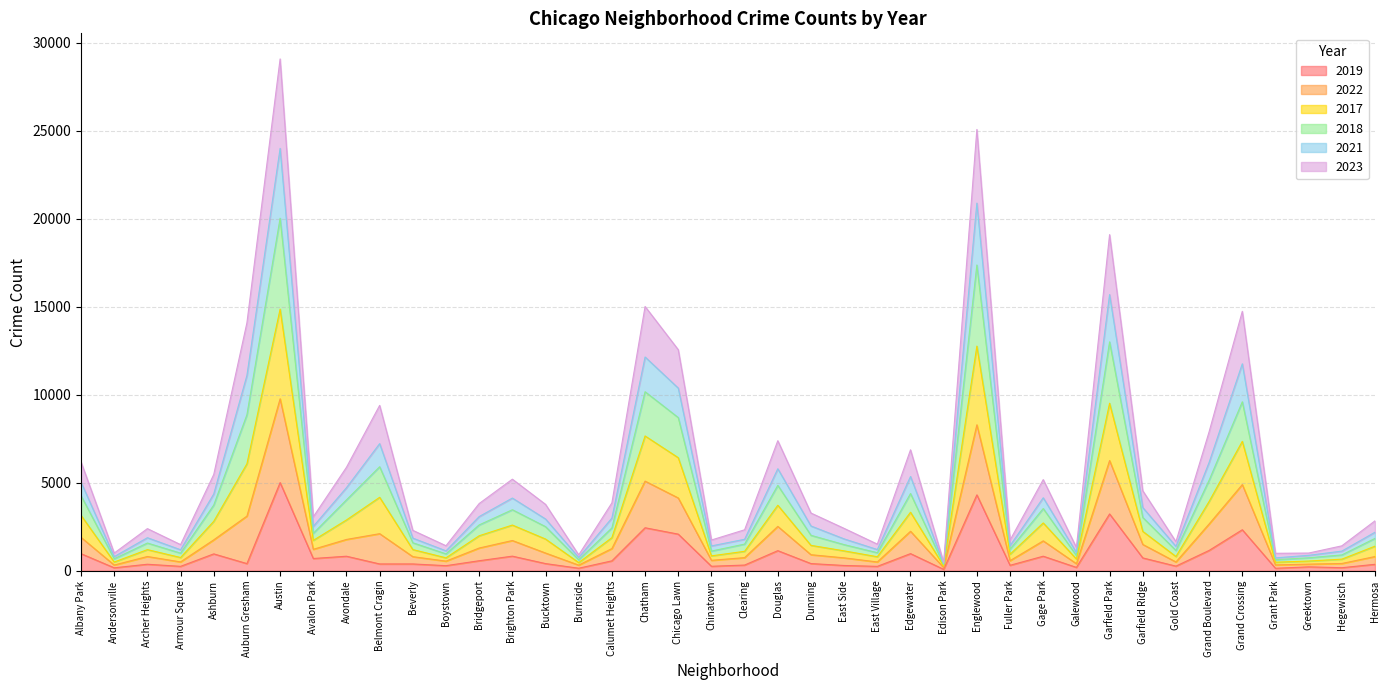

True or false: 2017 and 2018 intersect in this chart.

False